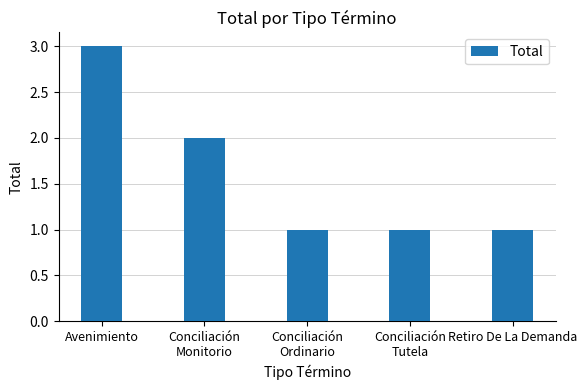

What is the maximum value shown in the chart?

3